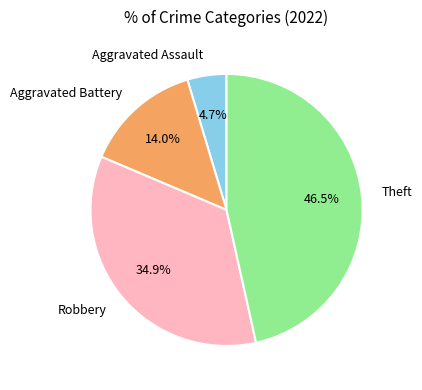

What is the ratio of the value at Aggravated Battery to the value at Theft?

0.3